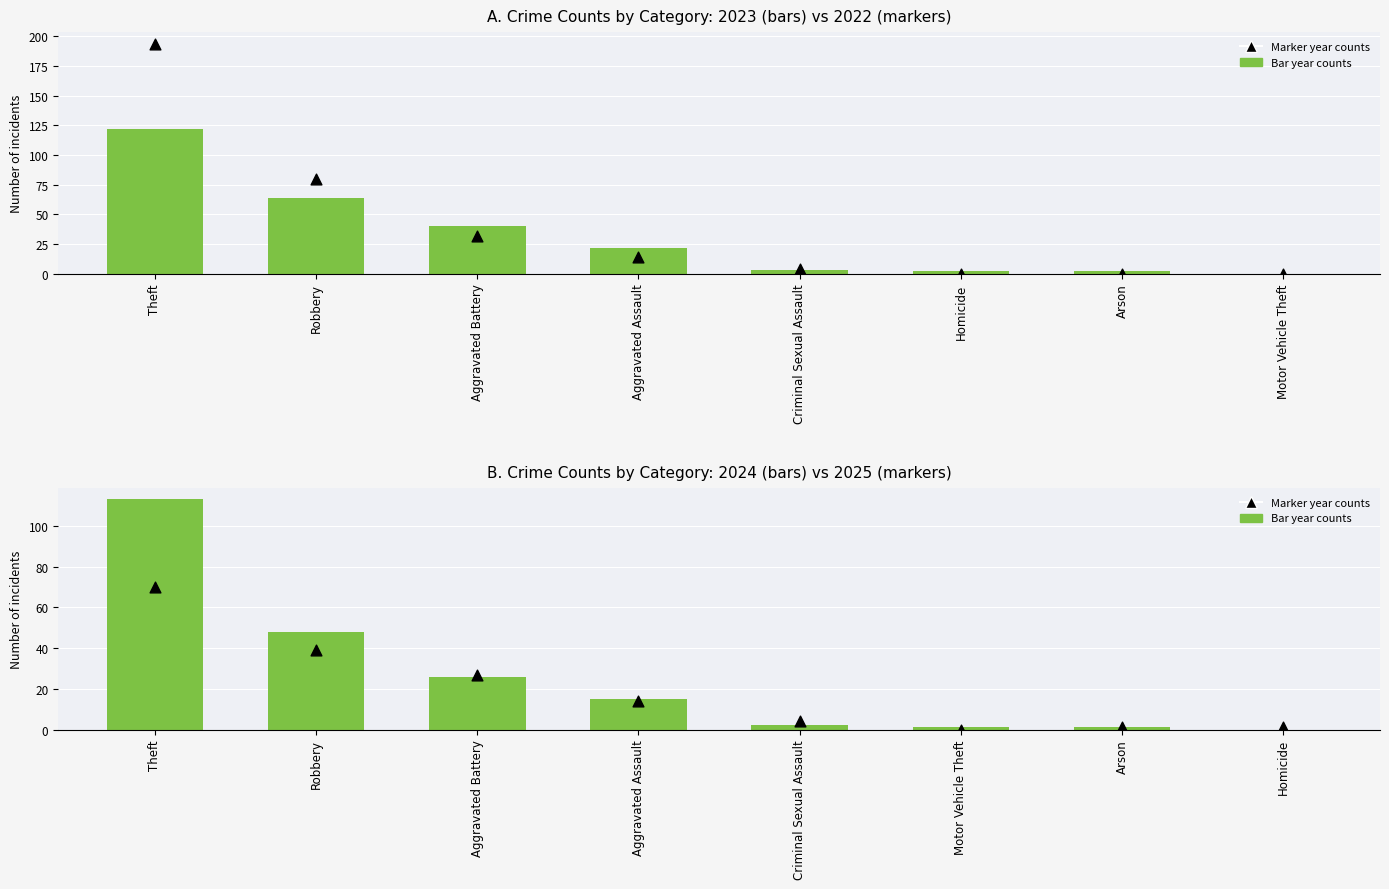

Which series reaches the minimum Y coordinate?

Bar year counts